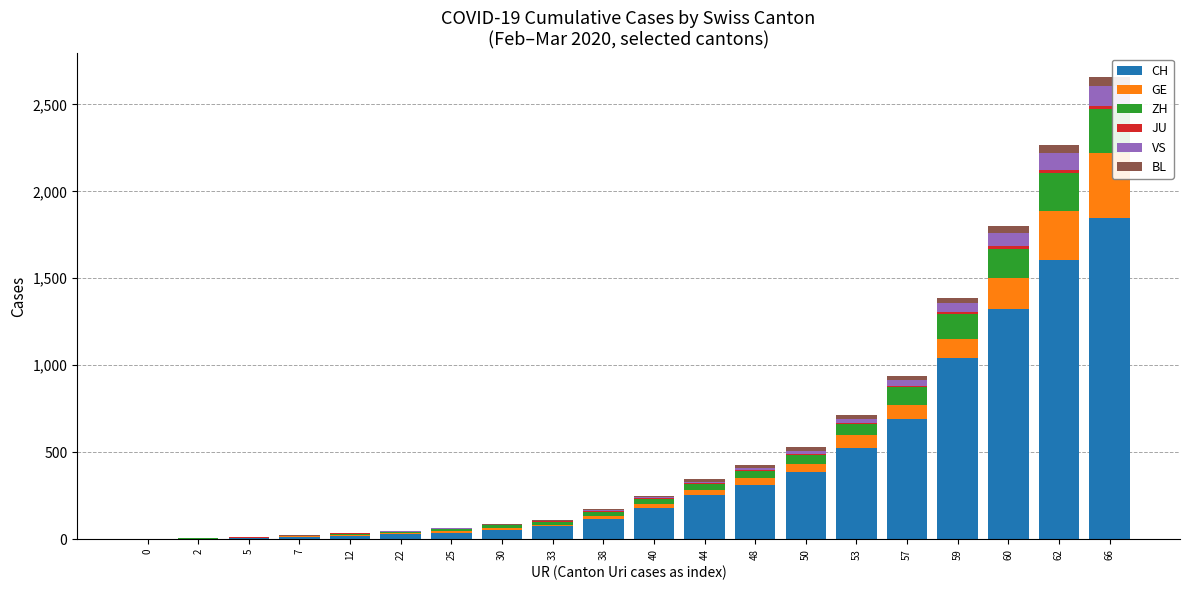

Which category has the highest value in the CH series?

66